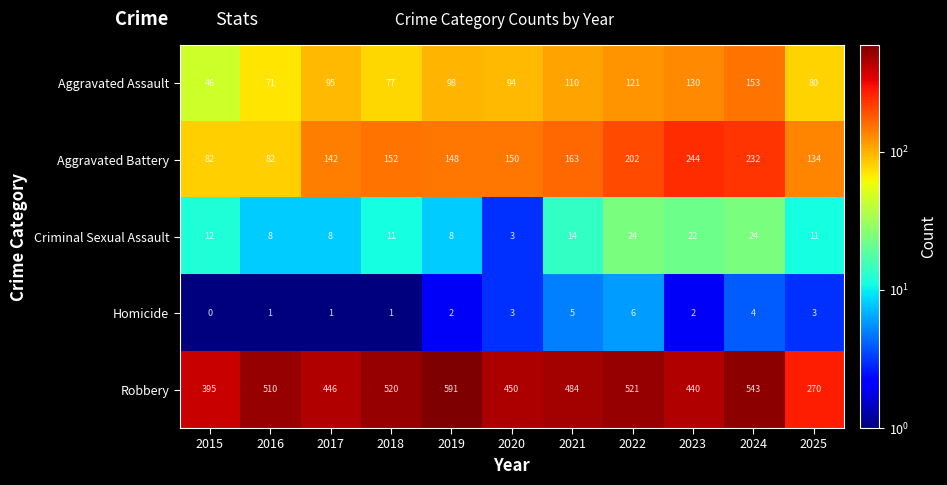

Where does the Robbery series first go above 484?

2016